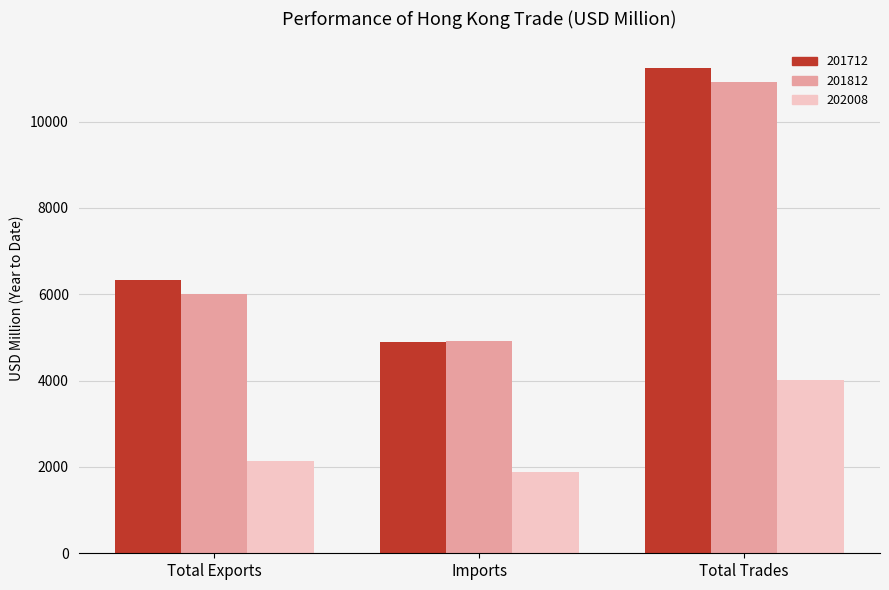

Does the chart contain any negative values?

No